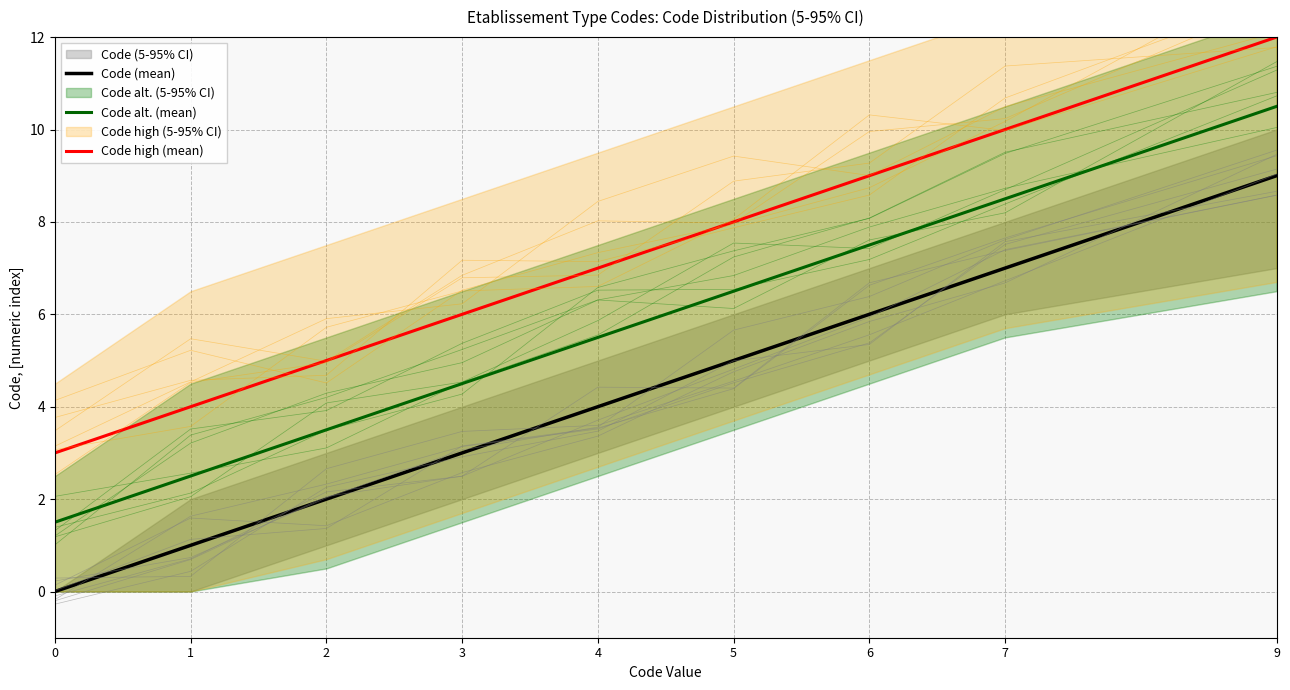

Which series has the largest range (max minus min)?

Code (mean)